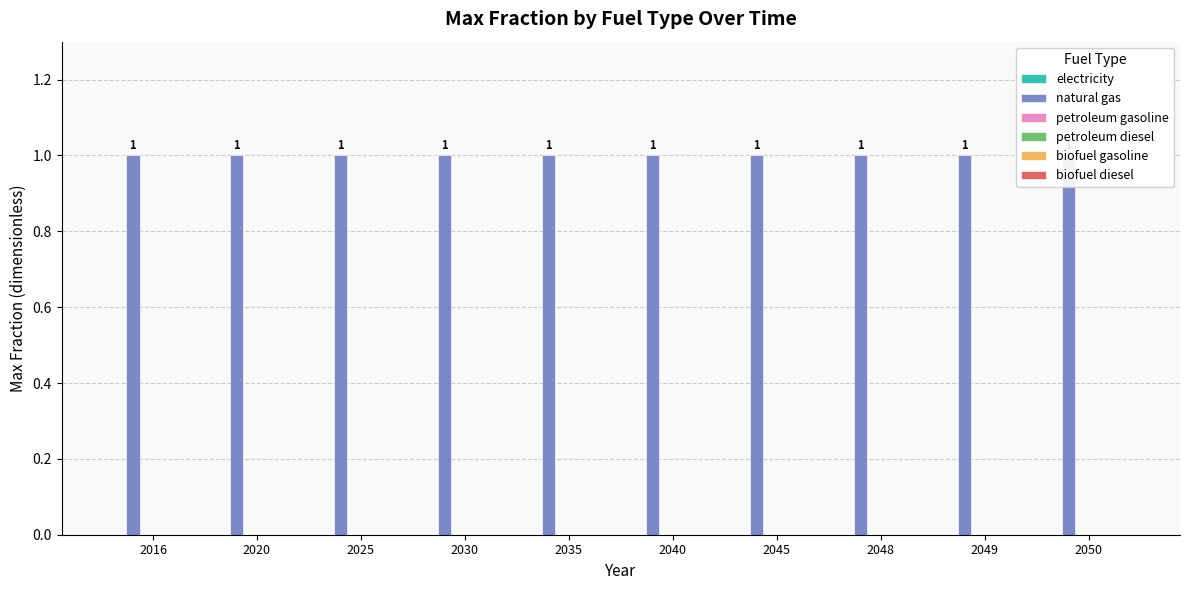

Reading left to right, list all the values displayed in this chart.

electricity: 2016=0	2020=0	2025=0	2030=0	2035=0	2040=0	2045=0	2048=0	2049=0	2050=0
natural gas: 2016=1	2020=1	2025=1	2030=1	2035=1	2040=1	2045=1	2048=1	2049=1	2050=1
petroleum gasoline: 2016=0	2020=0	2025=0	2030=0	2035=0	2040=0	2045=0	2048=0	2049=0	2050=0
petroleum diesel: 2016=0	2020=0	2025=0	2030=0	2035=0	2040=0	2045=0	2048=0	2049=0	2050=0
biofuel gasoline: 2016=0	2020=0	2025=0	2030=0	2035=0	2040=0	2045=0	2048=0	2049=0	2050=0
biofuel diesel: 2016=0	2020=0	2025=0	2030=0	2035=0	2040=0	2045=0	2048=0	2049=0	2050=0